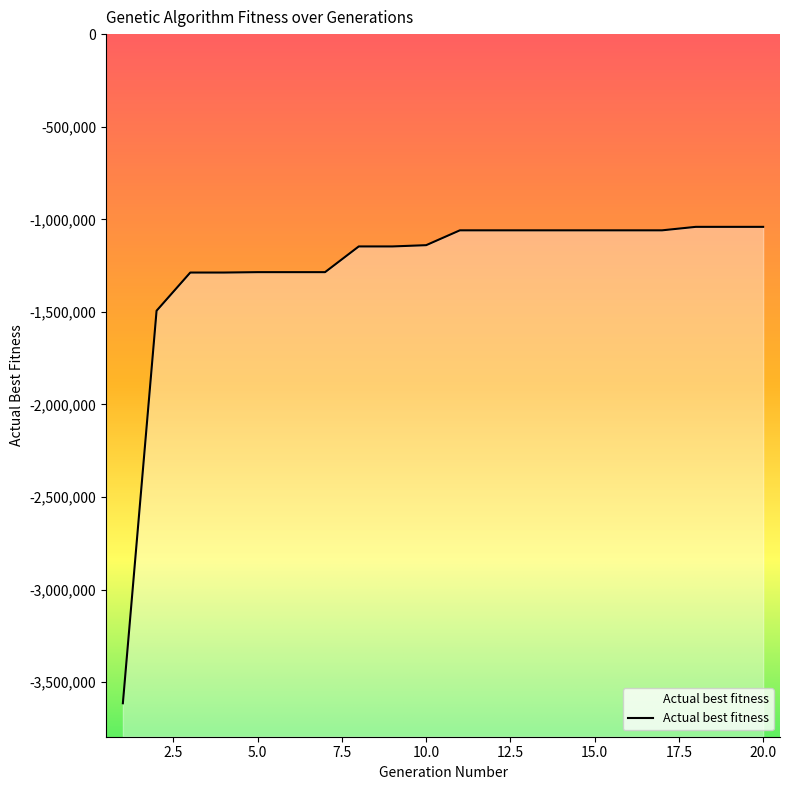

Rank the categories by value from highest to lowest.

18, 19, 20, 11, 12, 13, 14, 15, 16, 17, 10, 8, 9, 5, 6, 7, 3, 4, 2, 1